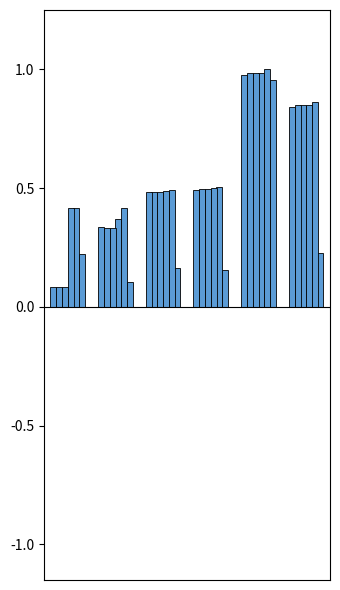

How many groups of bars are there?

6